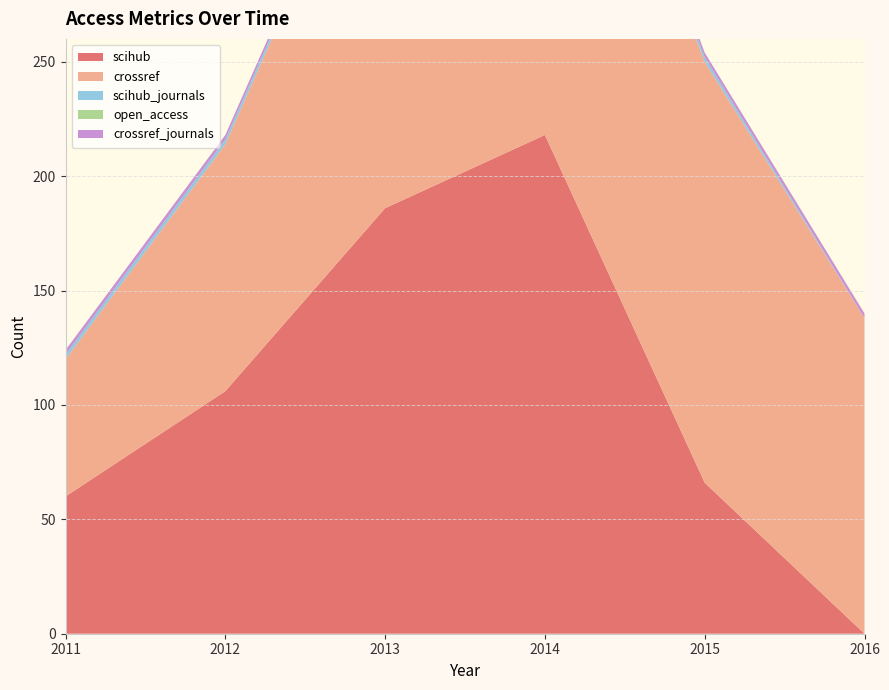

Reading left to right, what are all the values shown in this chart?

scihub: 60	106	186	218	66	0
crossref: 60	108	186	218	184	138
scihub_journals: 2	2	2	2	2	0
open_access: 0	0	0	0	0	0
crossref_journals: 2	2	2	2	2	2